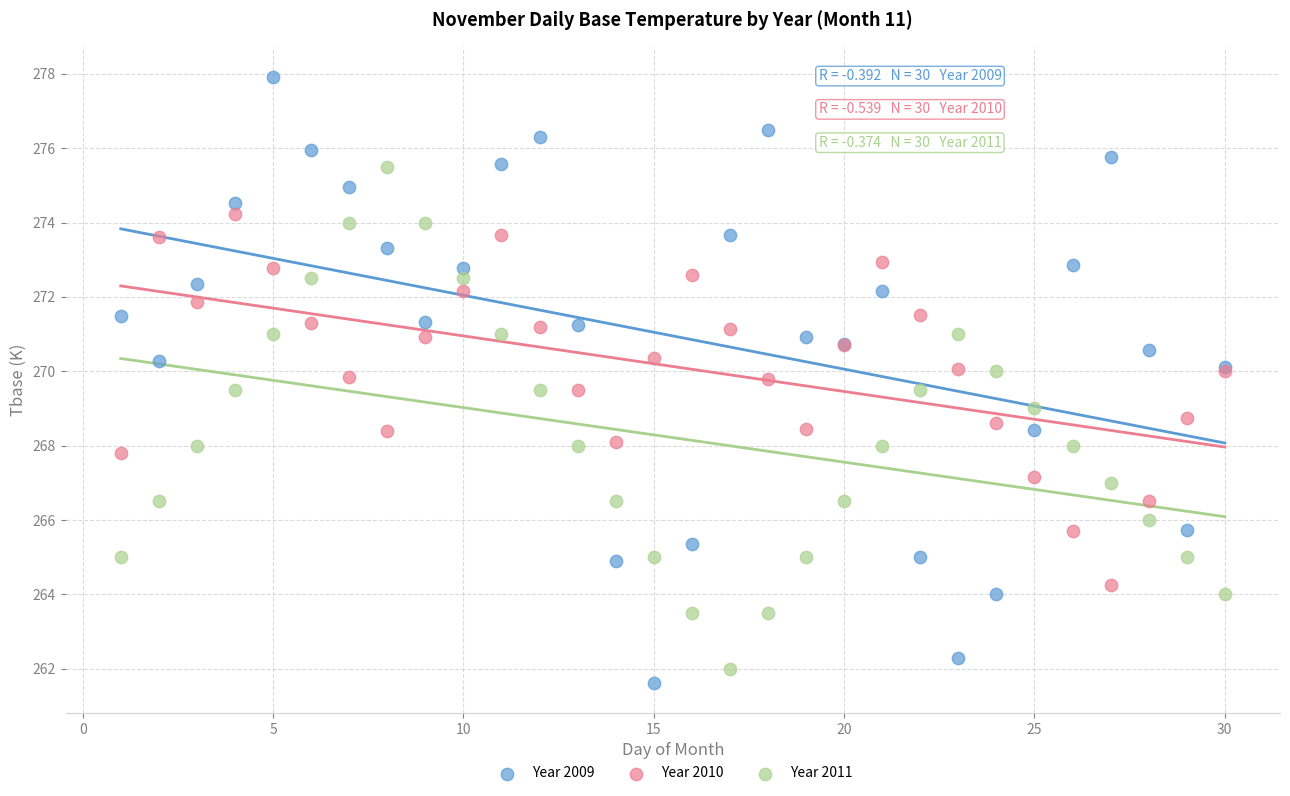

Which series reaches the minimum Y coordinate?

Year 2009